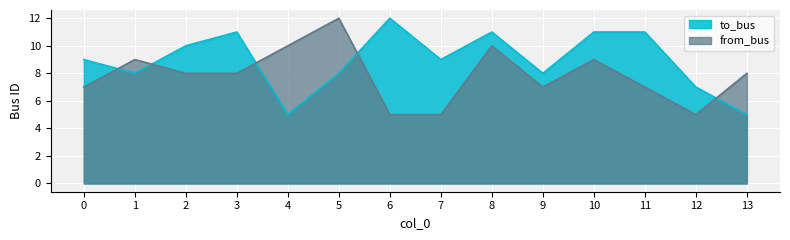

The from_bus series shows 5 at 7. True or false?

True